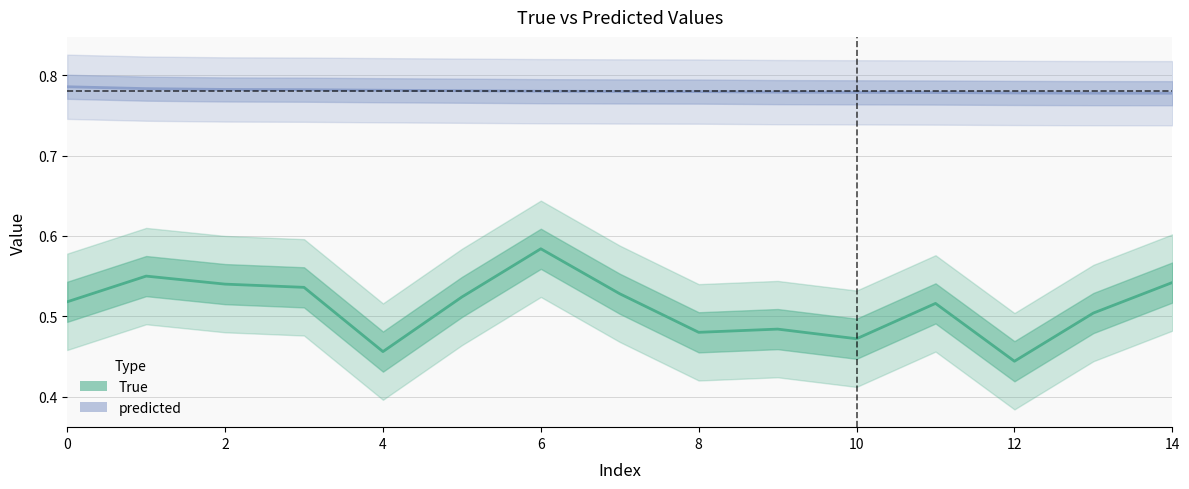

What is the average value of the True series?

0.5